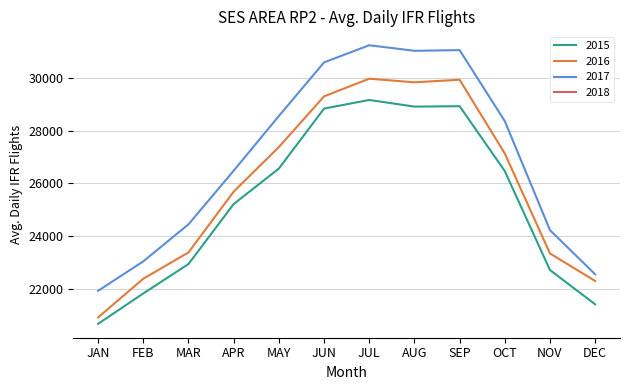

Does the chart have visible grid lines?

Yes